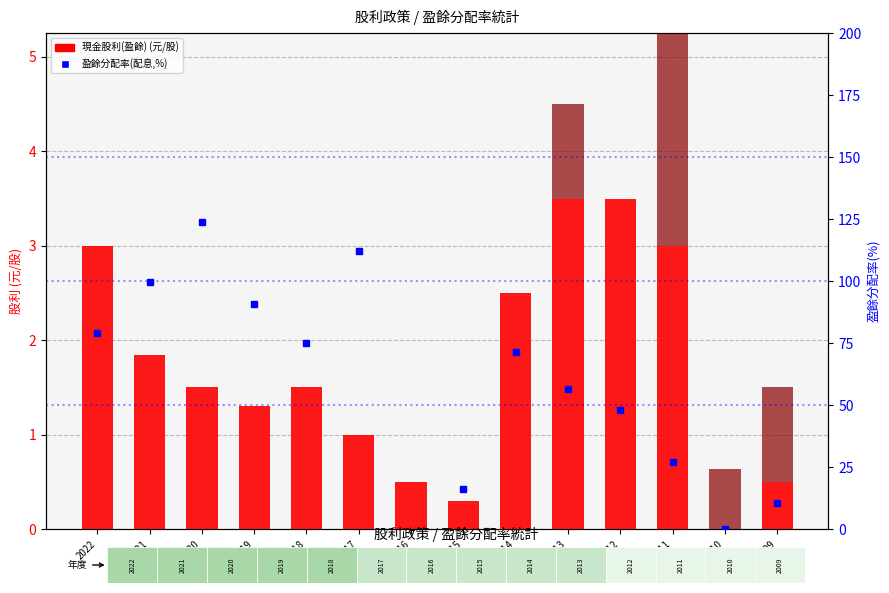

The value of 盈餘分配率(配息,%) at 2021 is 99.7. True or false?

True